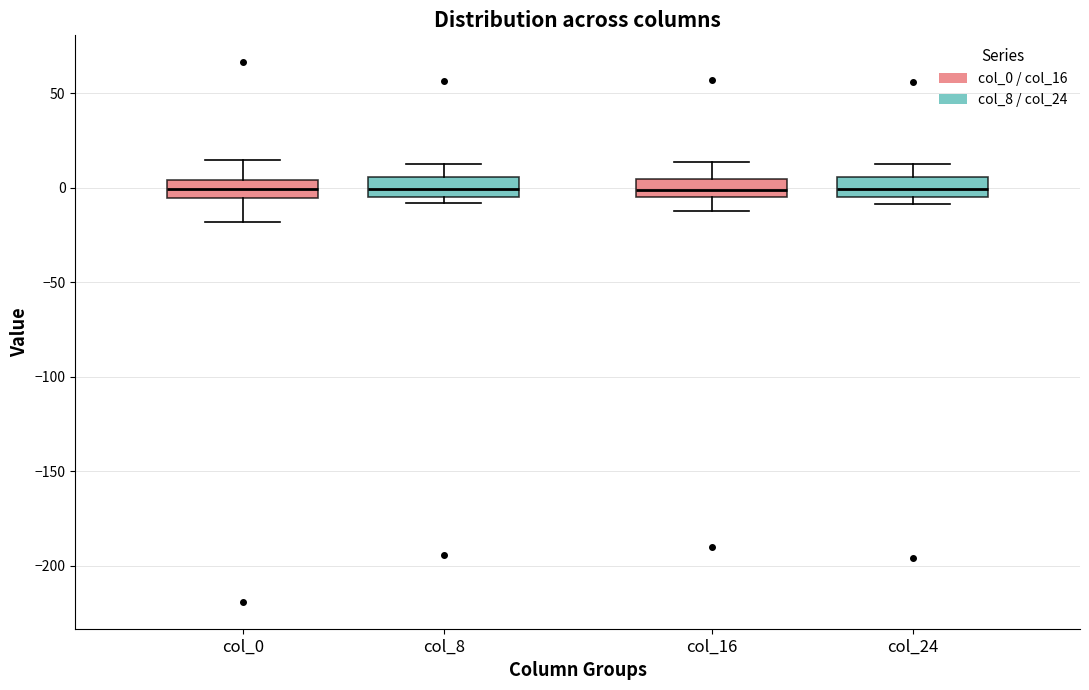

Reading left to right, read every box against the y-axis: the position of its median line, the range the box covers, and the ends of its whiskers. The values are not printed on the chart, so give them approximately, as read against the axis.

col_0: median 0, box -5 to 5, whiskers -20 to 15
col_8: median 0, box -5 to 5, whiskers -10 to 15
col_16: median 0, box -5 to 5, whiskers -10 to 15
col_24: median 0, box -5 to 5, whiskers -10 to 10